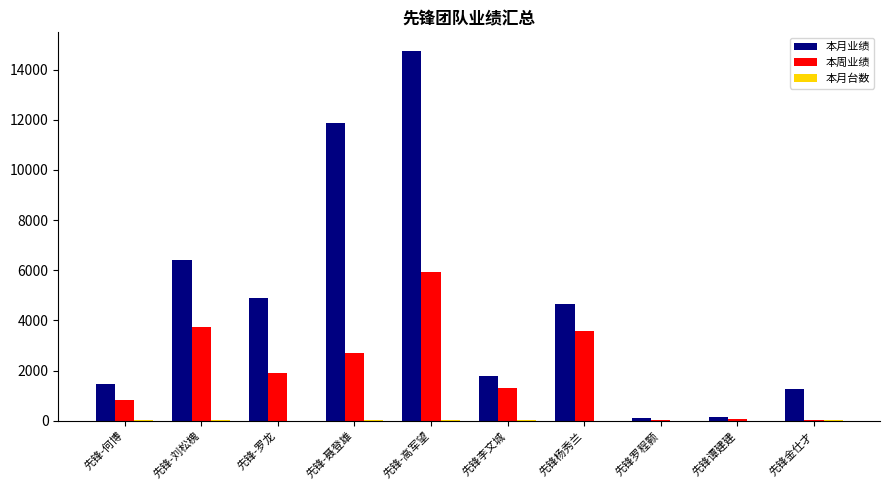

Which category has the highest value across all series?

先锋-高军望